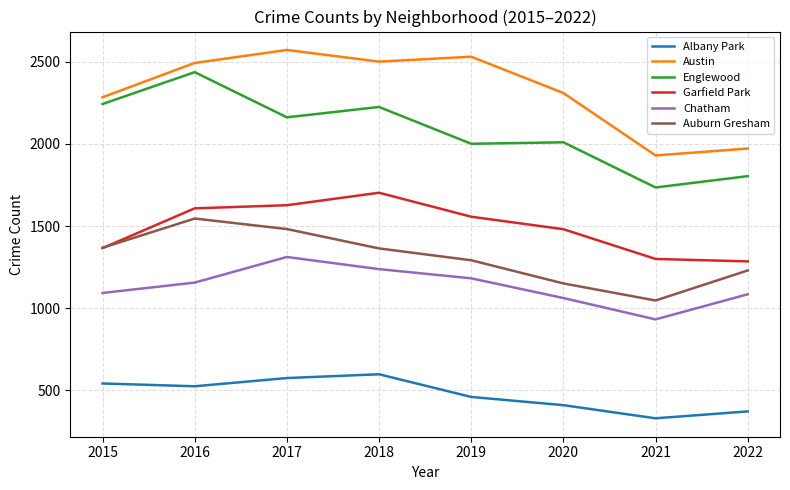

List the series in order of their peak value, lowest first.

Albany Park, Chatham, Auburn Gresham, Garfield Park, Englewood, Austin